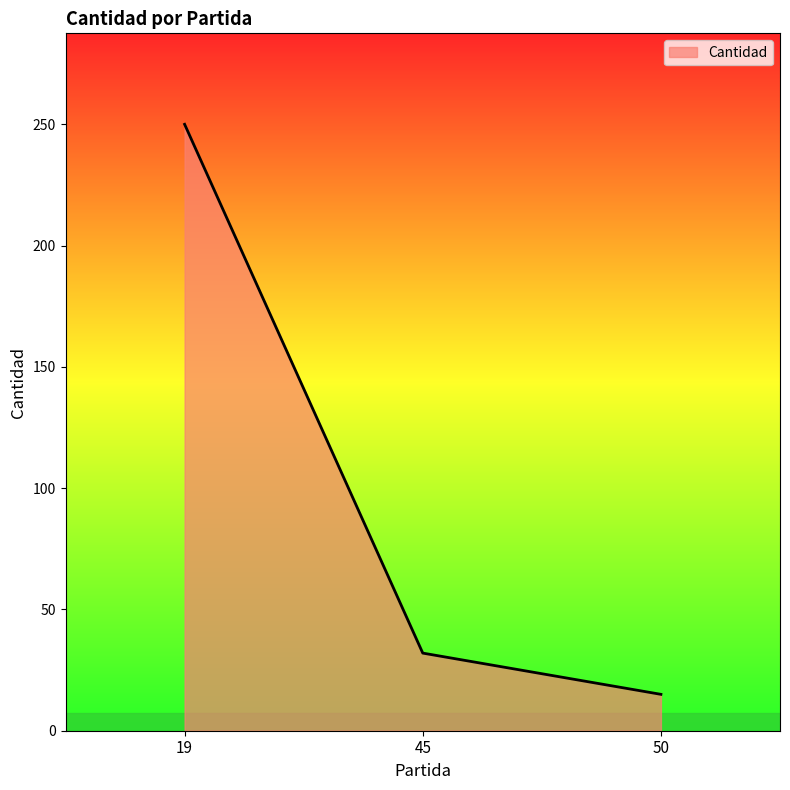

Does the chart display data point markers on the line(s)?

No